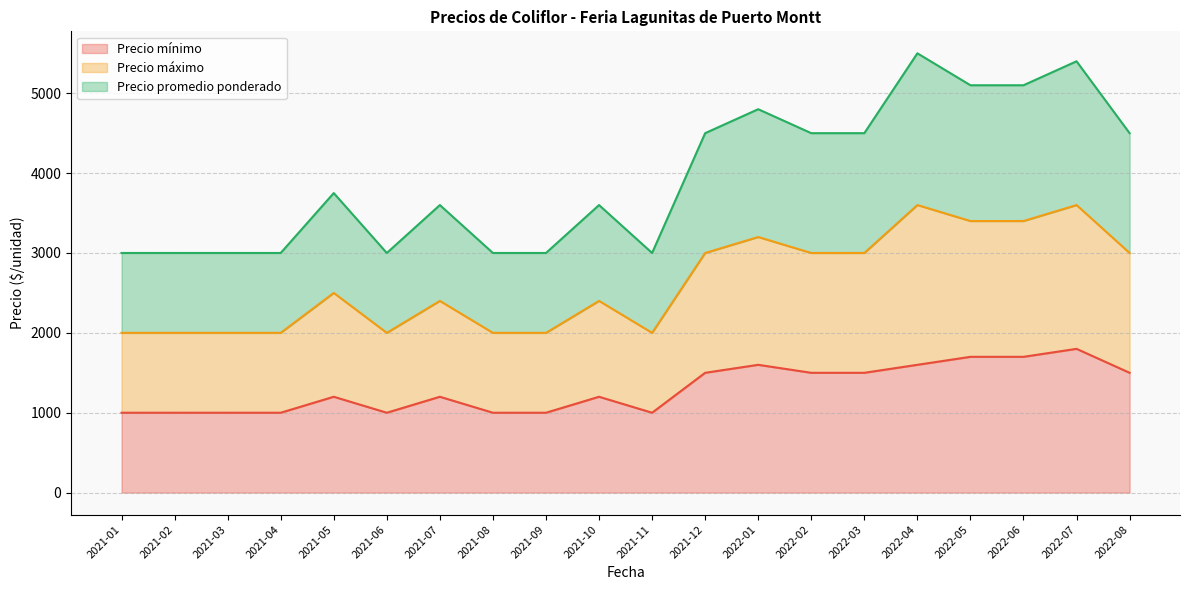

What position from the right is 2022-04?

5